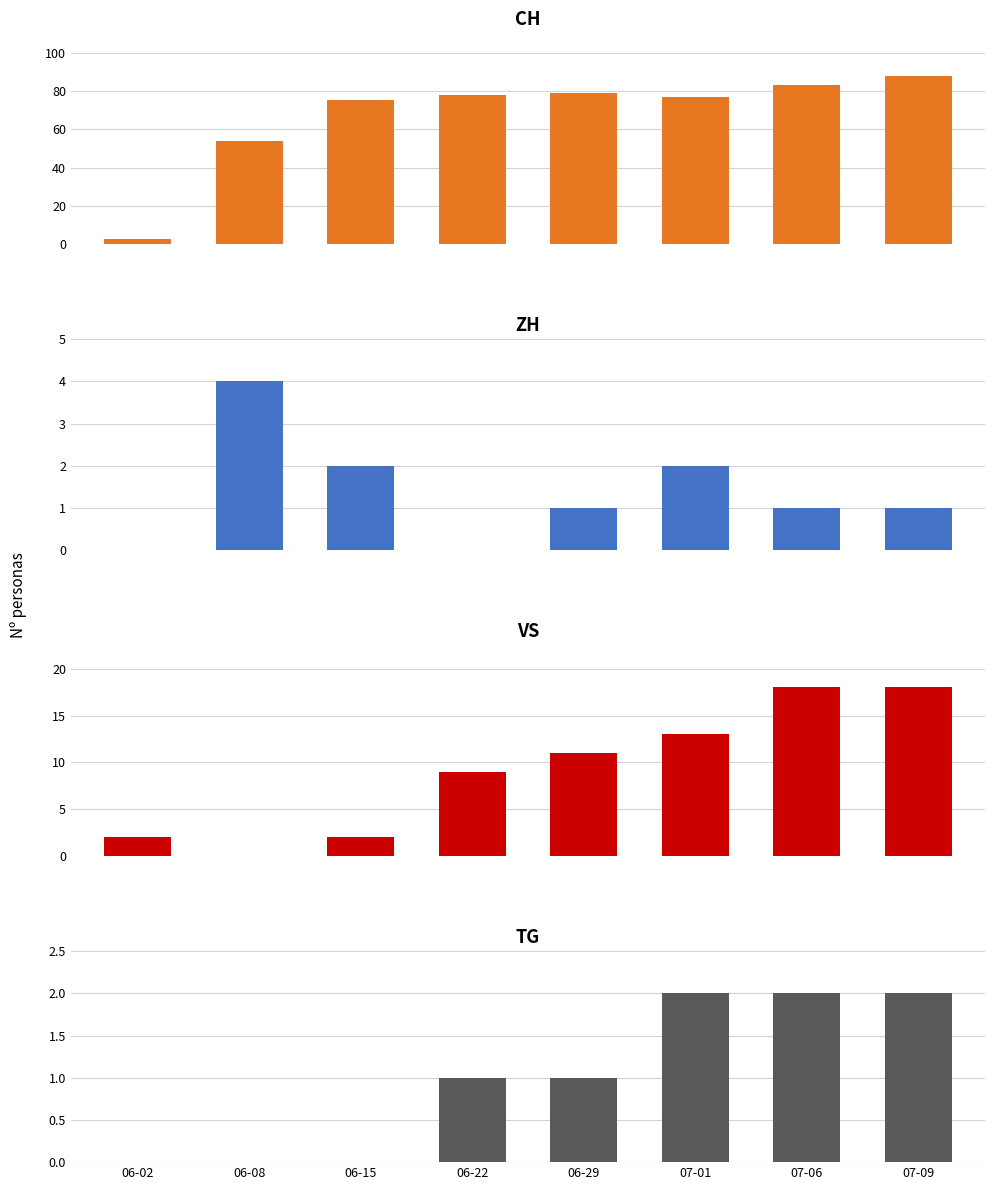

How many bars are there in each group?

4